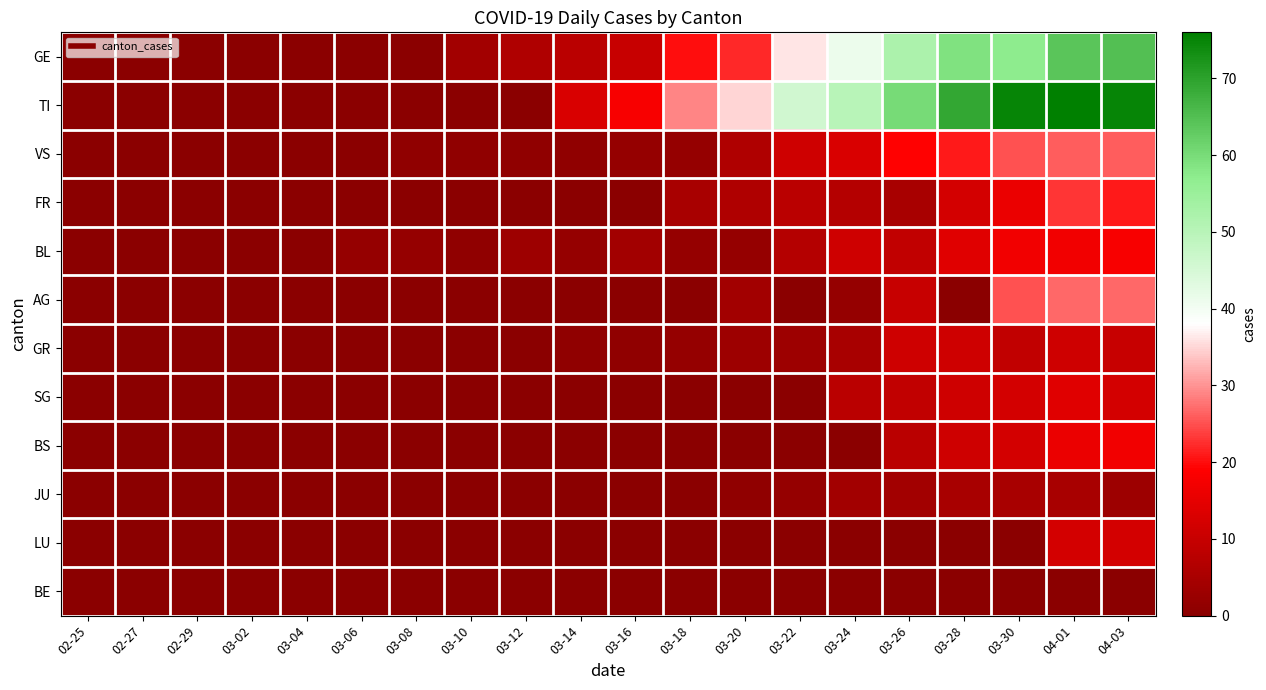

Rank the series at 04-03 from highest to lowest value.

TI, GE, AG, VS, FR, BL, BS, SG, LU, GR, JU, BE